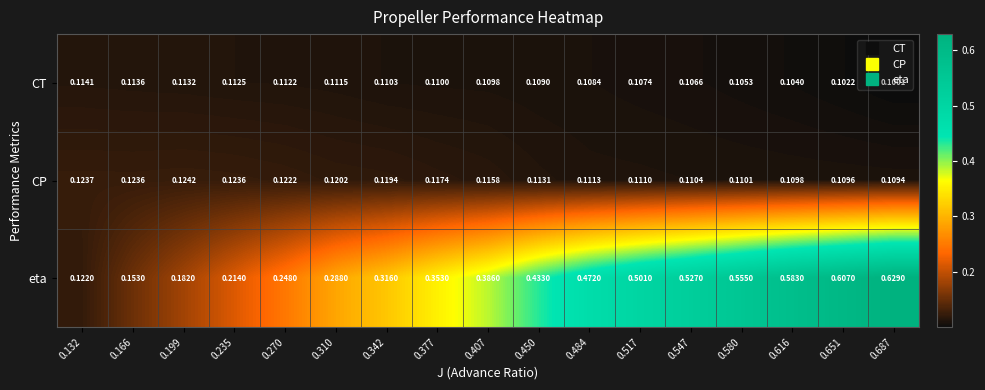

At 0.651, list the series in order from largest to smallest.

eta, CP, CT